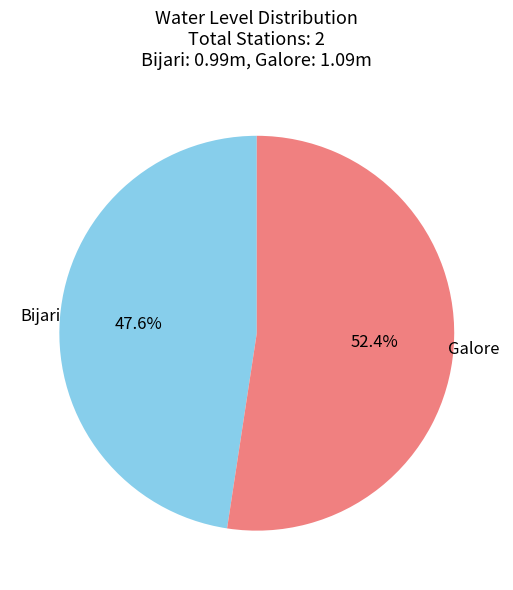

Which category accounts for the majority?

Galore